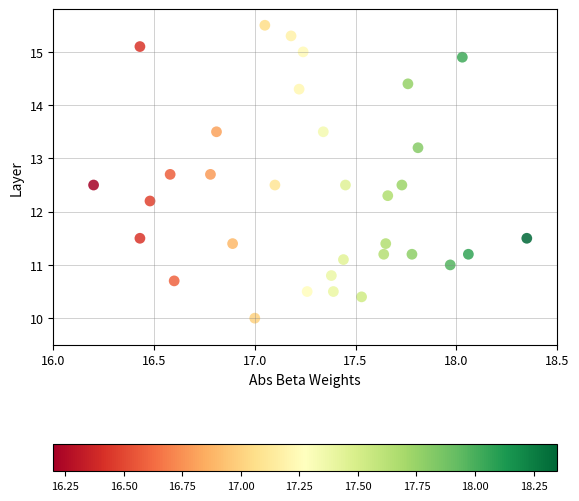

What Y value in the scatter plot is closest to 12?

12.2